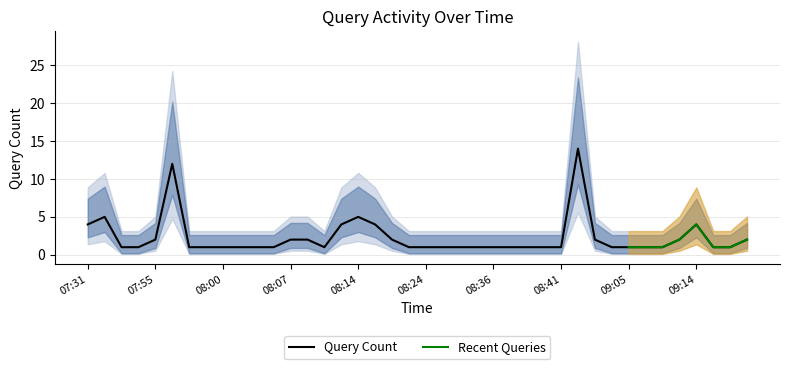

What is the value of the 21st point from the left?

1